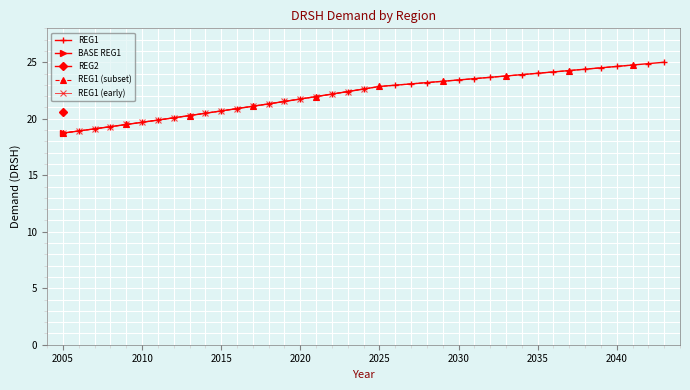

What is the minimum value shown in the chart?

18.7